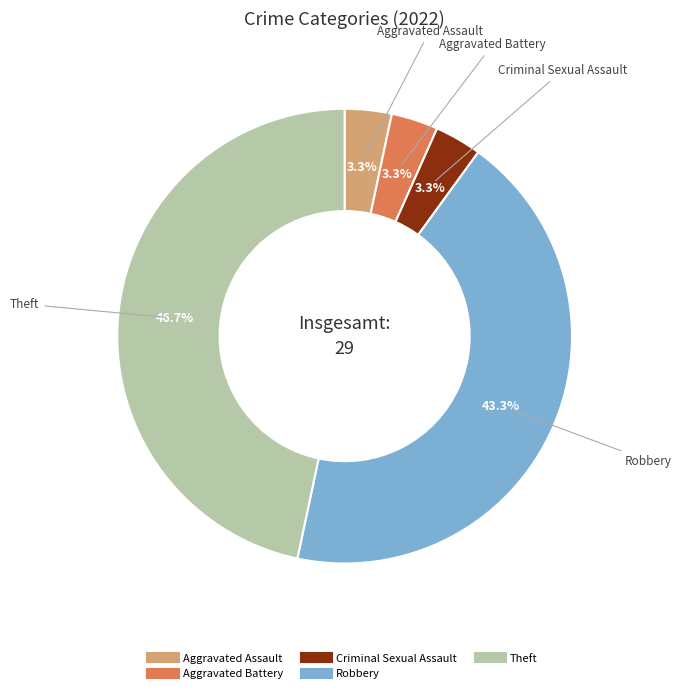

How many segments does this pie chart have?

5